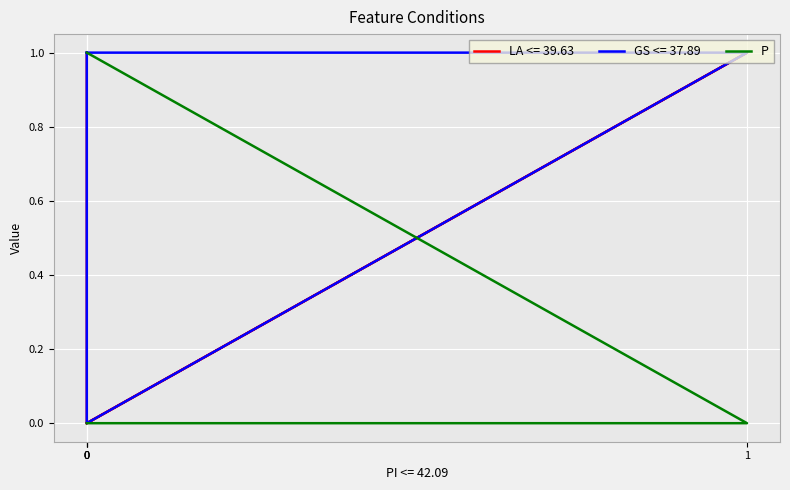

Count the values in the range 0 to 1.

4